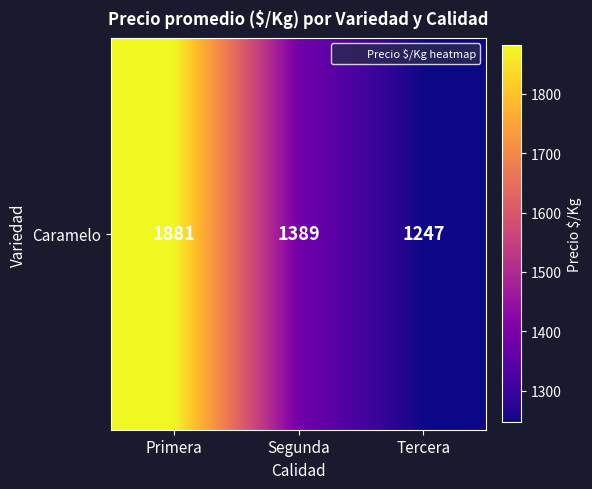

What is the sum of the values at Primera and Segunda?

3270.9